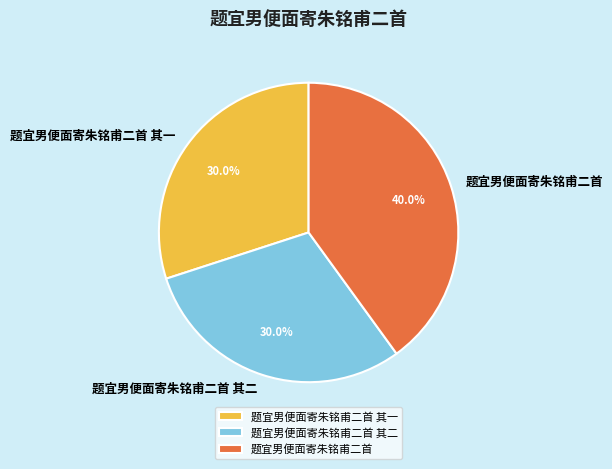

Is it true that 题宜男便面寄朱铭甫二首 is 40% of the pie?

True